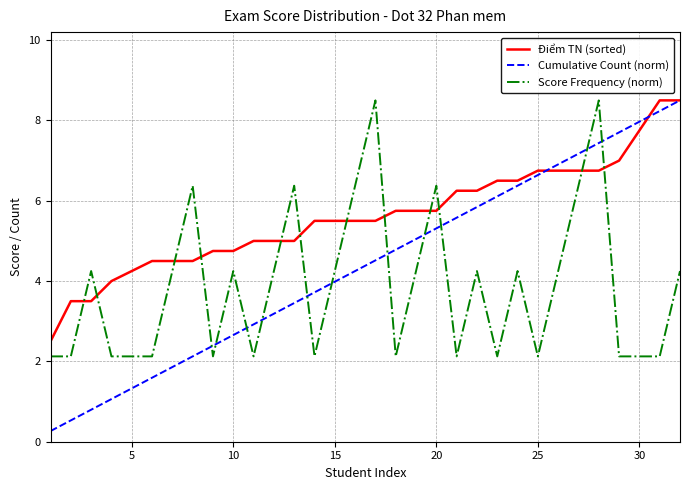

List the series in order of their overall mean, highest first.

Điểm TN (sorted), Cumulative Count (norm), Score Frequency (norm)